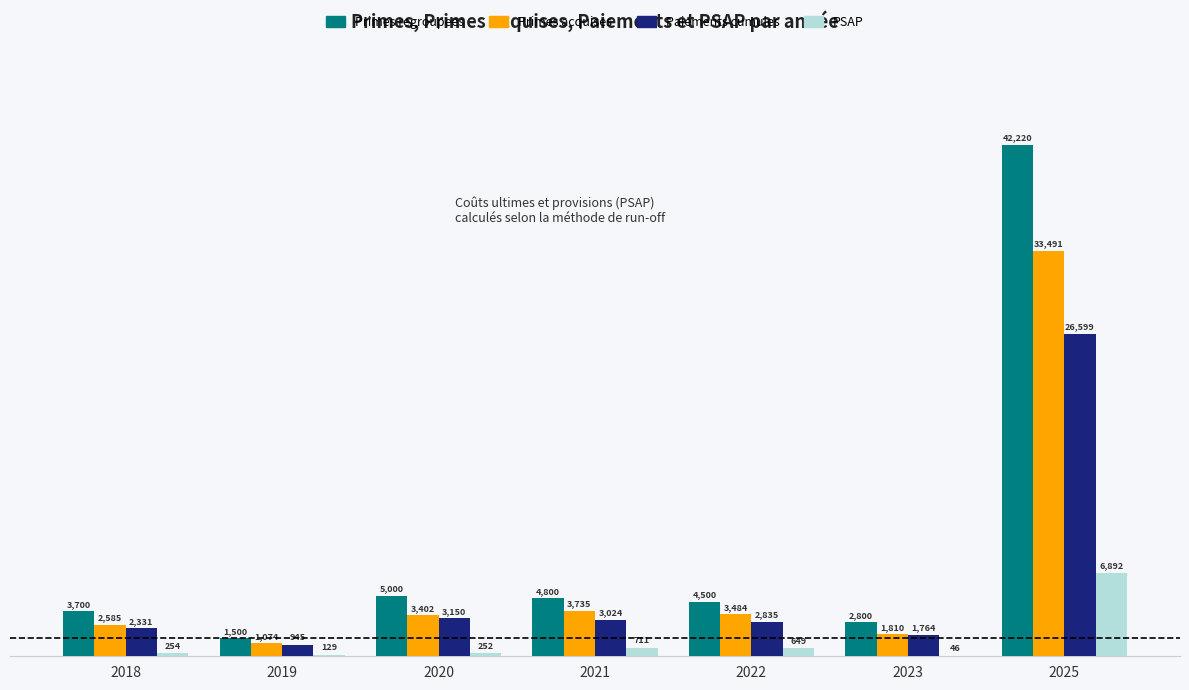

True or false: PSAP has a value of 128.8 at 2019.

True